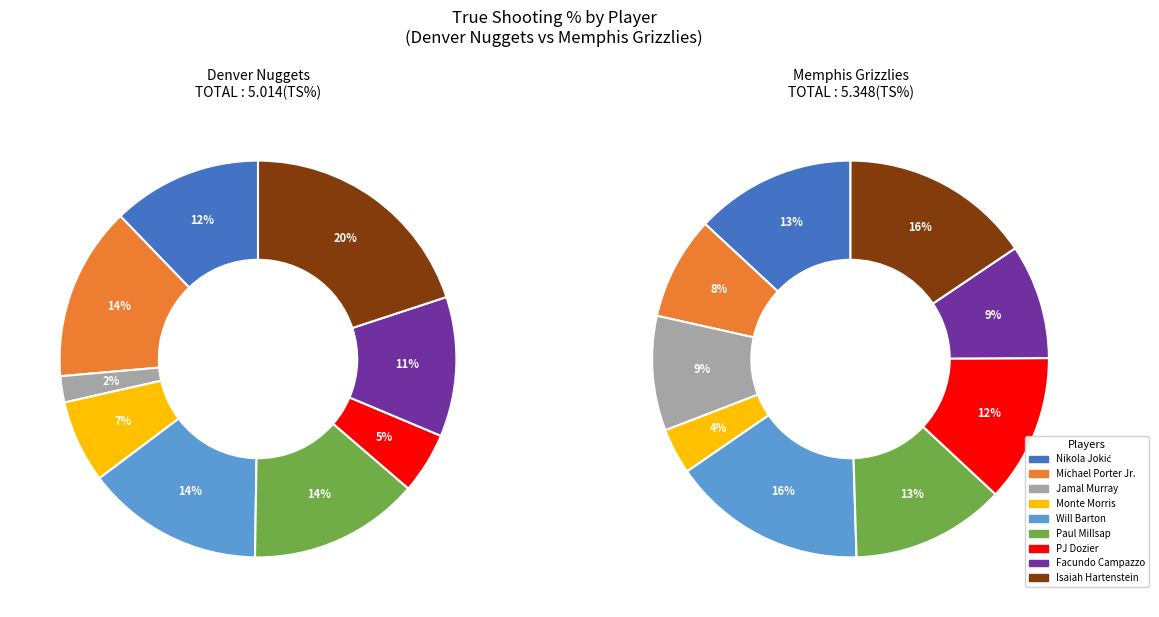

Between 4 and 6, which series saw the biggest shift?

Denver Nuggets